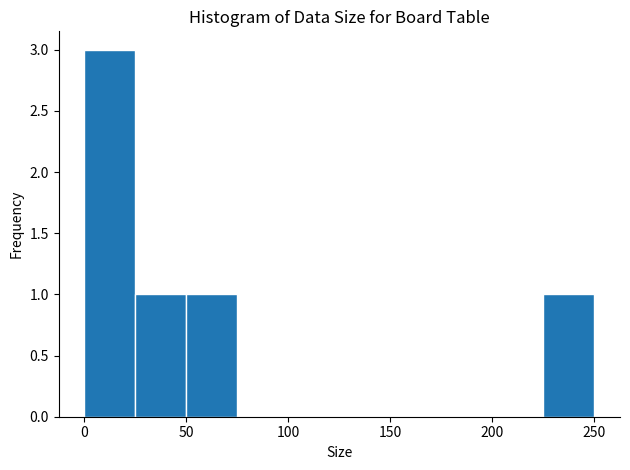

Reading left to right, list every bar in this chart as the range it spans on the x-axis followed by its height. The values are not printed on the chart, so give them approximately, as read against the axis.

0 to 25: 3
25 to 50: 1
50 to 75: 1
75 to 100: 0
100 to 125: 0
125 to 150: 0
150 to 175: 0
175 to 200: 0
200 to 225: 0
225 to 250: 1